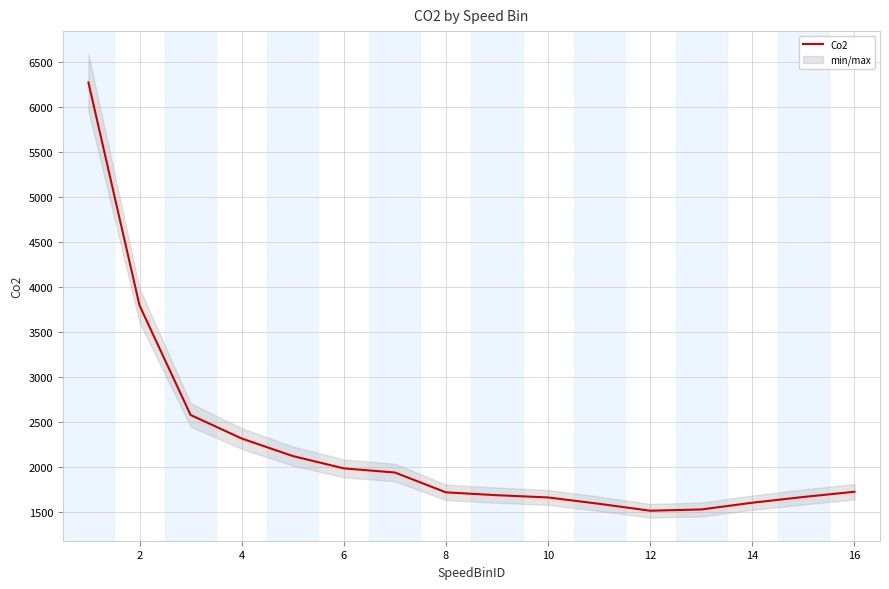

Count the number of categories in the chart.

16